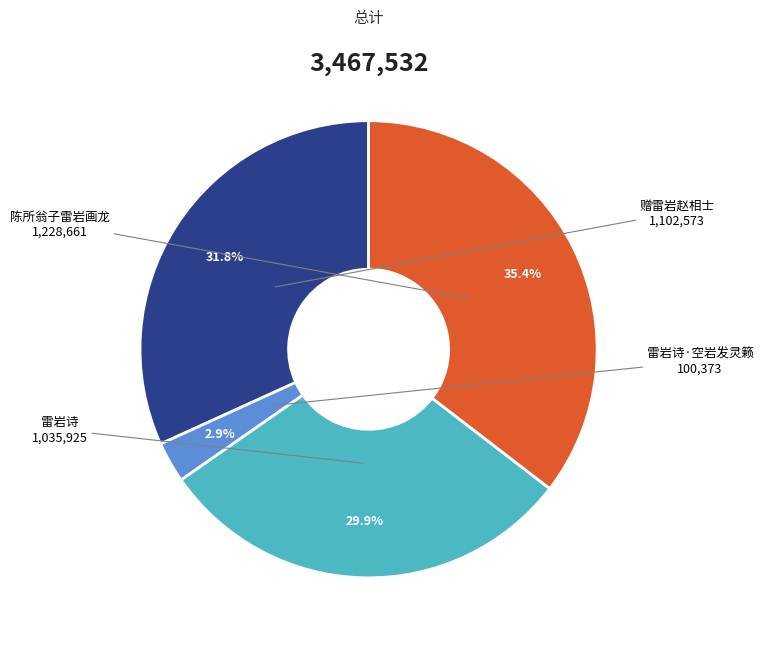

Does 雷岩诗 represent more than half of the total?

No